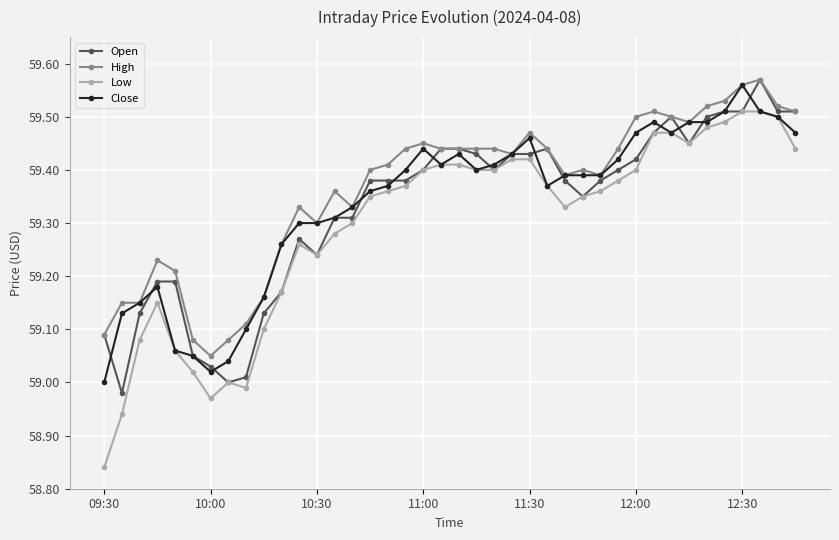

Which series has the widest spread of values?

Low